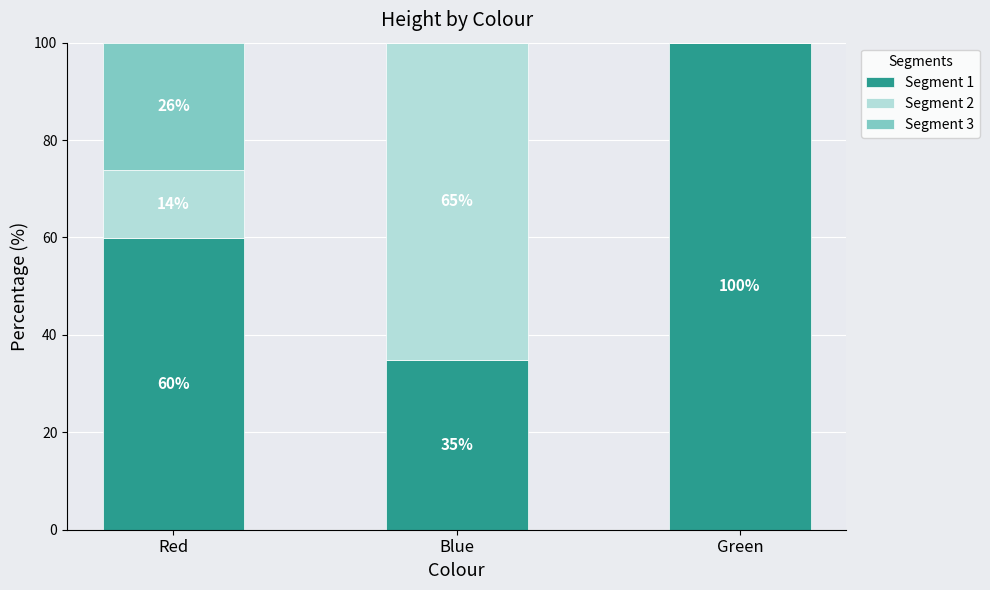

The Segment 1 series shows 100.0 at Green. True or false?

True